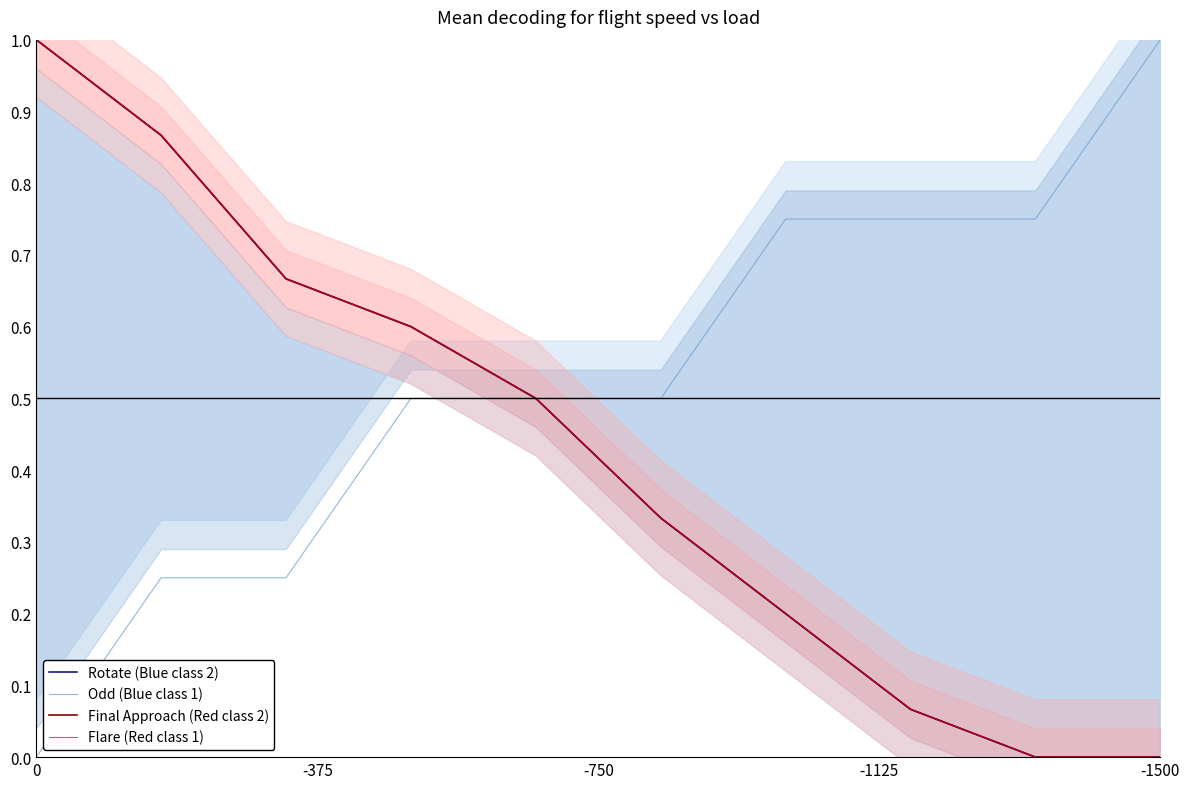

True or false: Final Approach (Red class 2) and Rotate (Blue class 2) intersect in this chart.

False